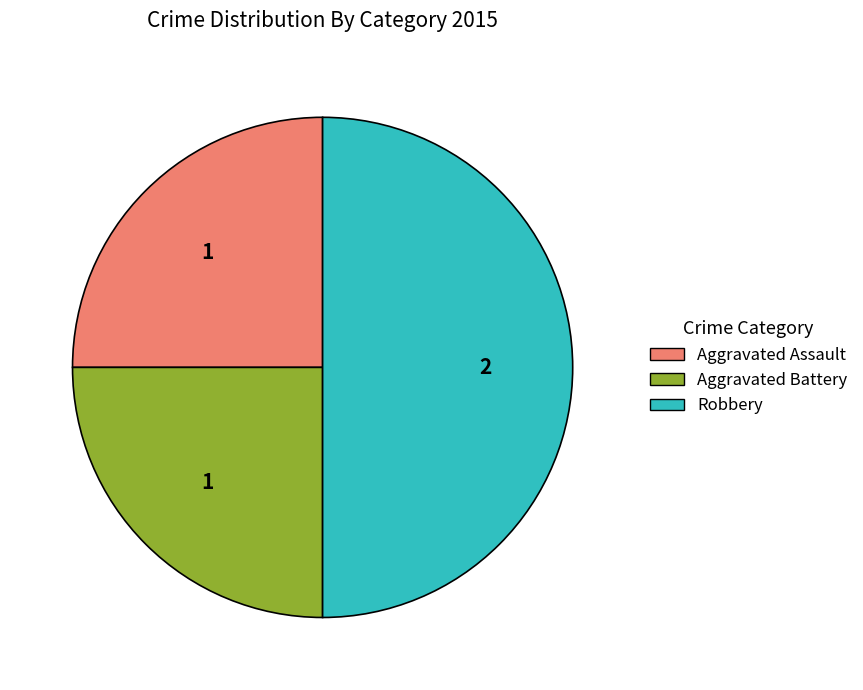

Which slice is the largest?

Robbery